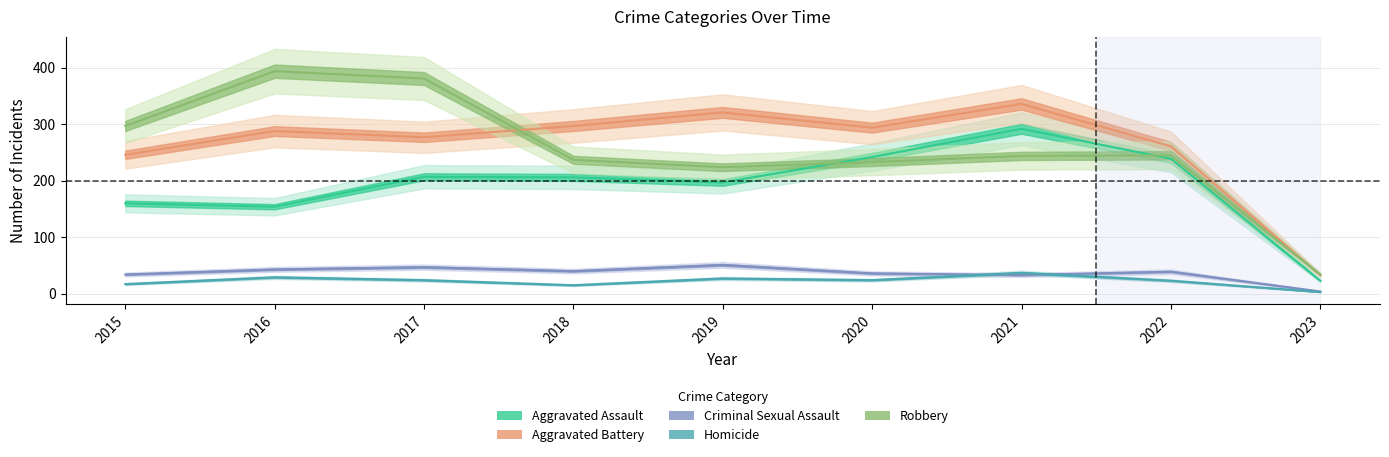

What are all the series names shown in the legend?

Aggravated Assault, Aggravated Battery, Criminal Sexual Assault, Homicide, Robbery